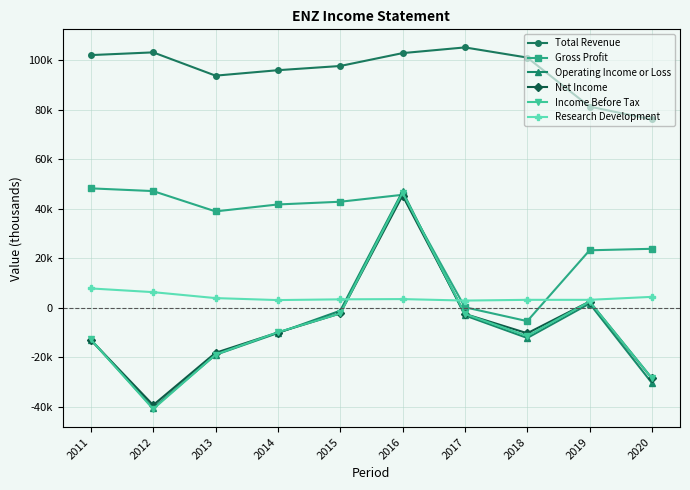

Which series has the largest range (max minus min)?

Operating Income or Loss